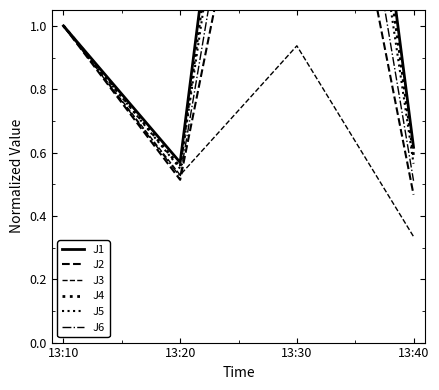

Count the number of data series in this chart.

6